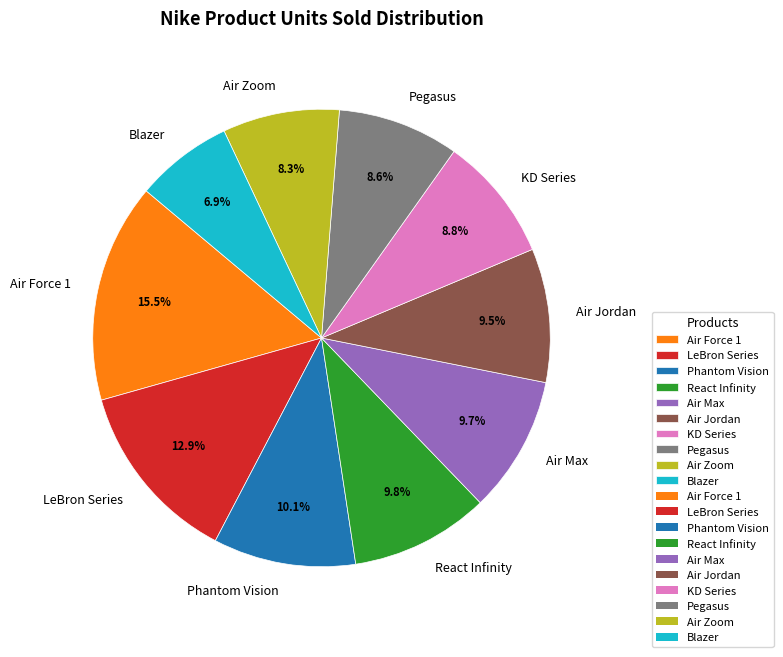

How many slices are in this pie chart?

10